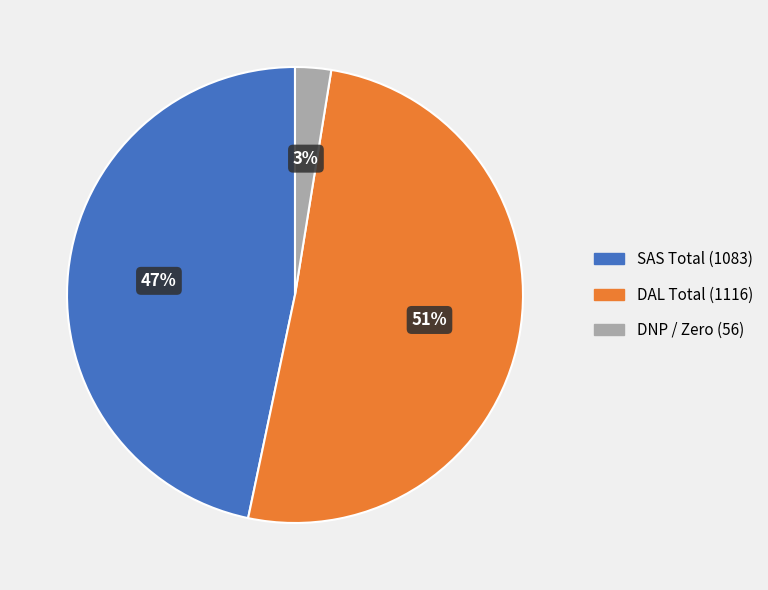

To the nearest percent, what is the difference between the largest and smallest slice percentages?

48%